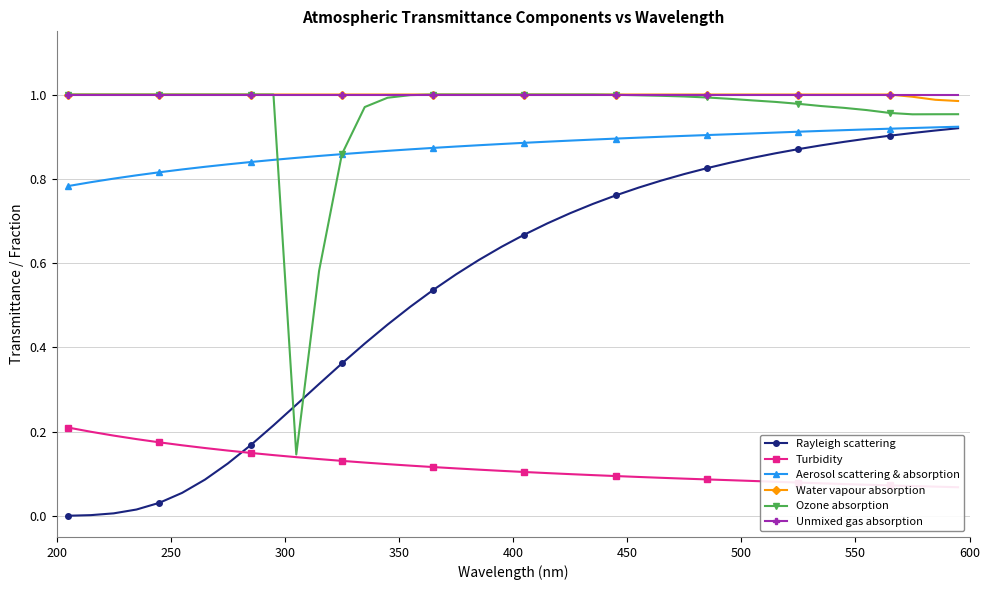

After their last crossing, which series has the higher values: Ozone absorption or Rayleigh scattering?

Ozone absorption